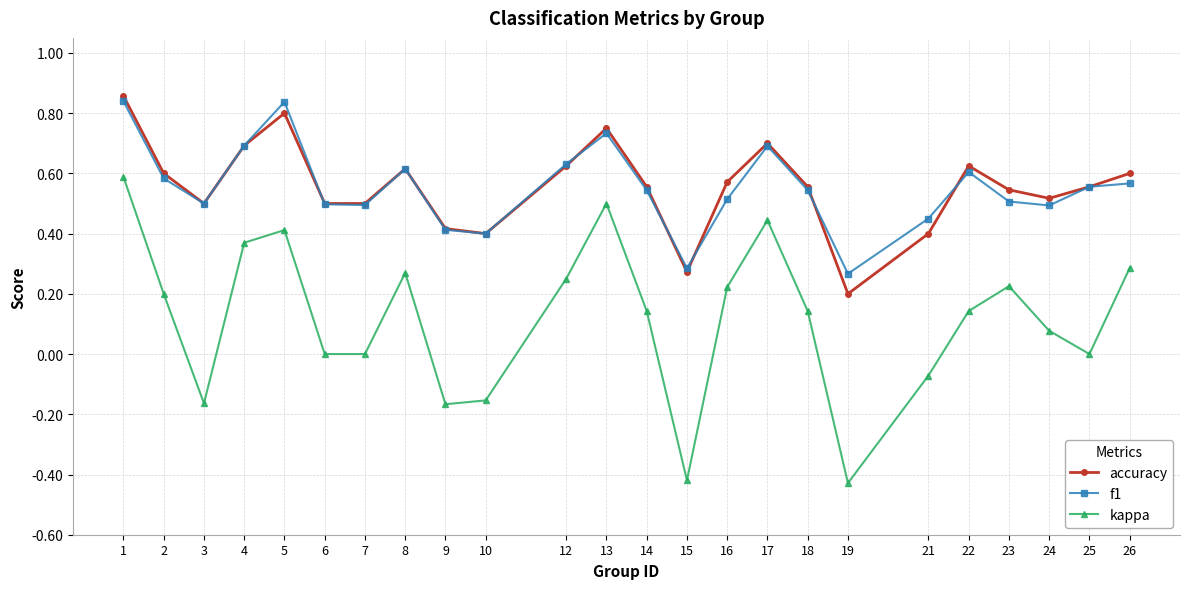

At which category does f1 reach its first local peak?

5